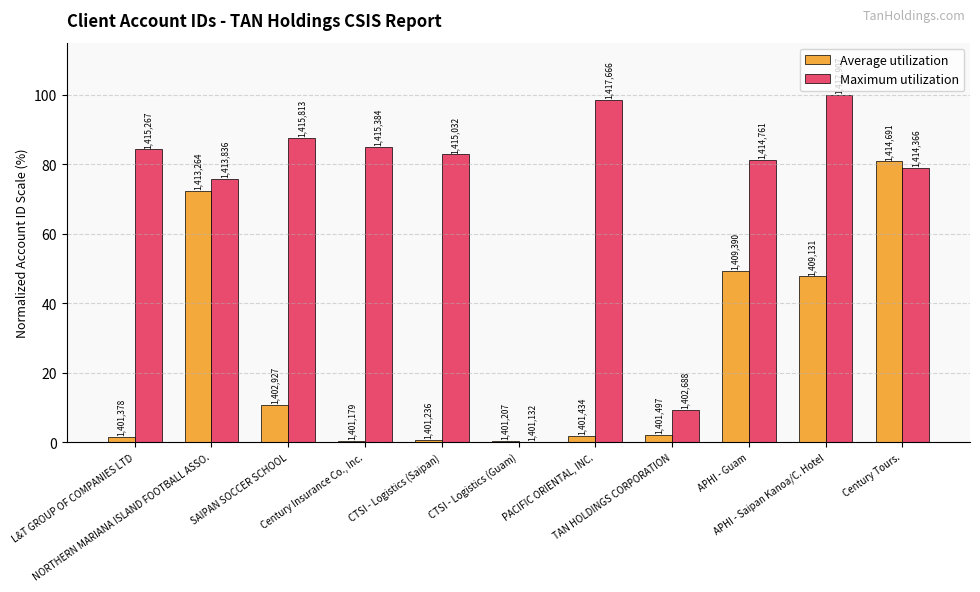

What are all the series names shown in the legend?

Average utilization, Maximum utilization